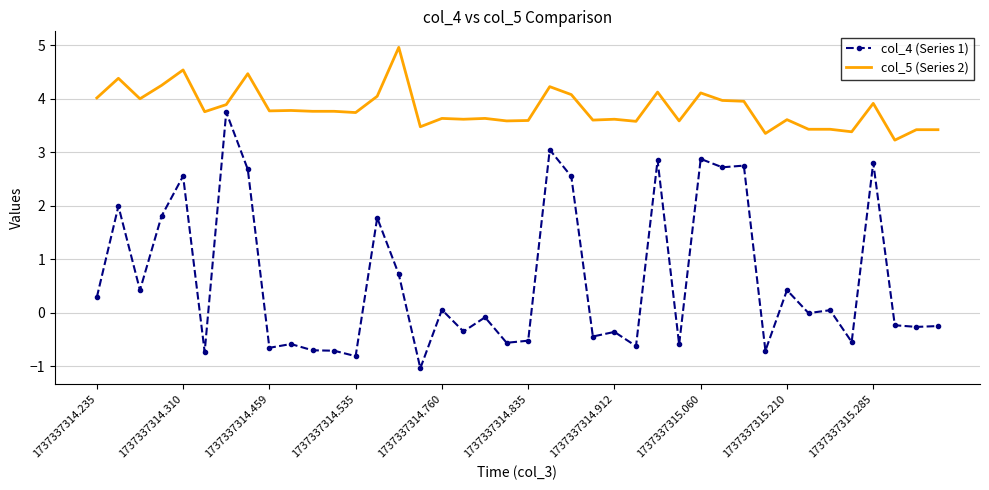

What is the greatest value displayed?

5.0